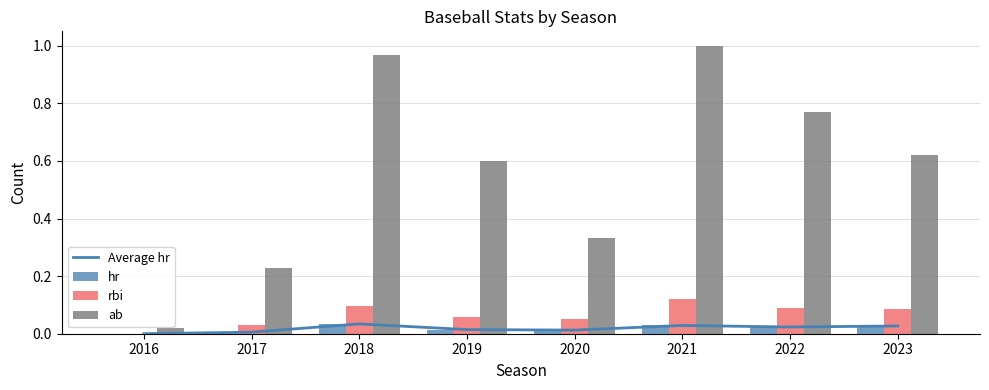

Reading right to left, list all the values displayed in this chart.

Average hr: 0.0	0.0	0.0	0.0	0.0	0.0	0.0	0.0
hr: 0.0	0.0	0.0	0.0	0.0	0.0	0.0	0.0
rbi: 0.1	0.1	0.1	0.1	0.1	0.1	0.0	0.0
ab: 0.6	0.8	1.0	0.3	0.6	1.0	0.2	0.0